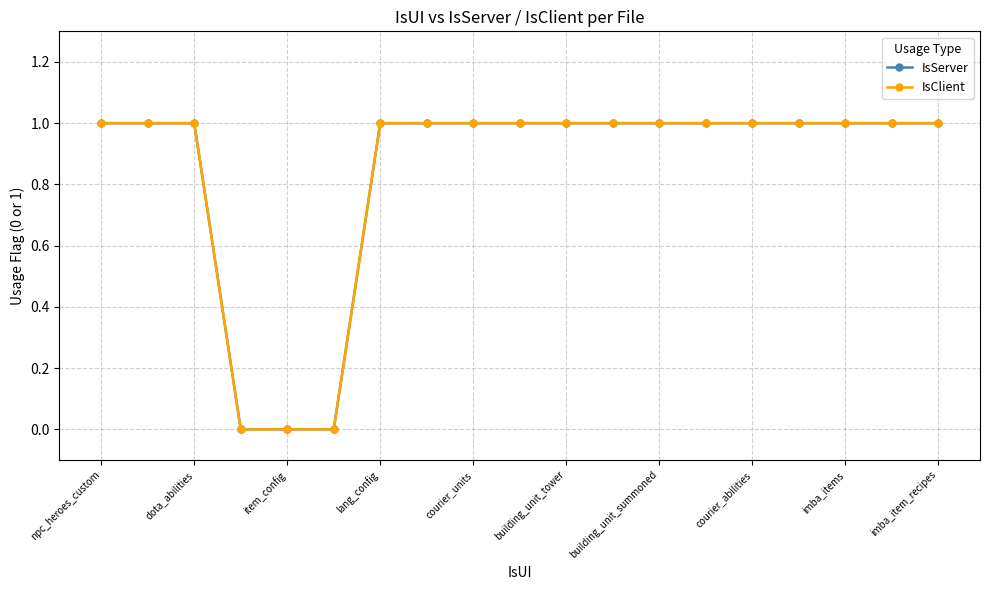

Does the chart have visible grid lines?

Yes